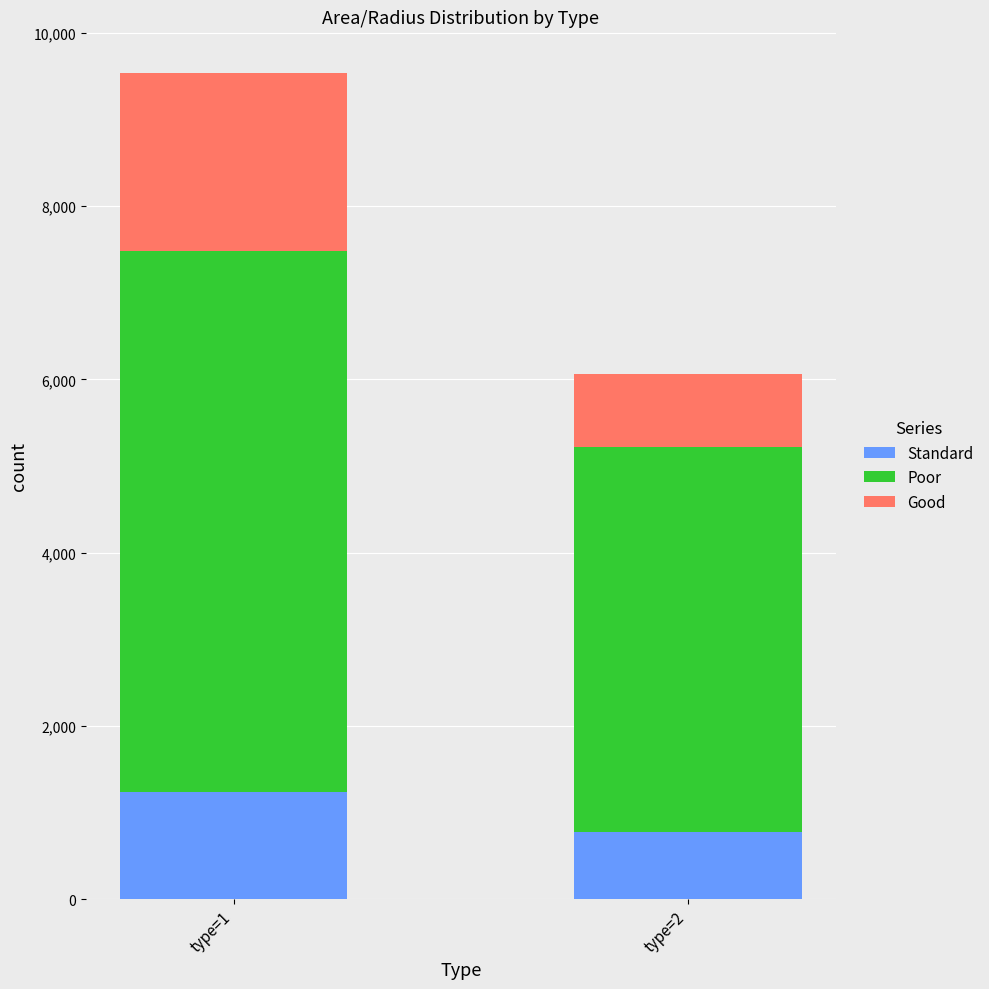

Reading right to left, transcribe the values for Standard.

773.5	1239.0